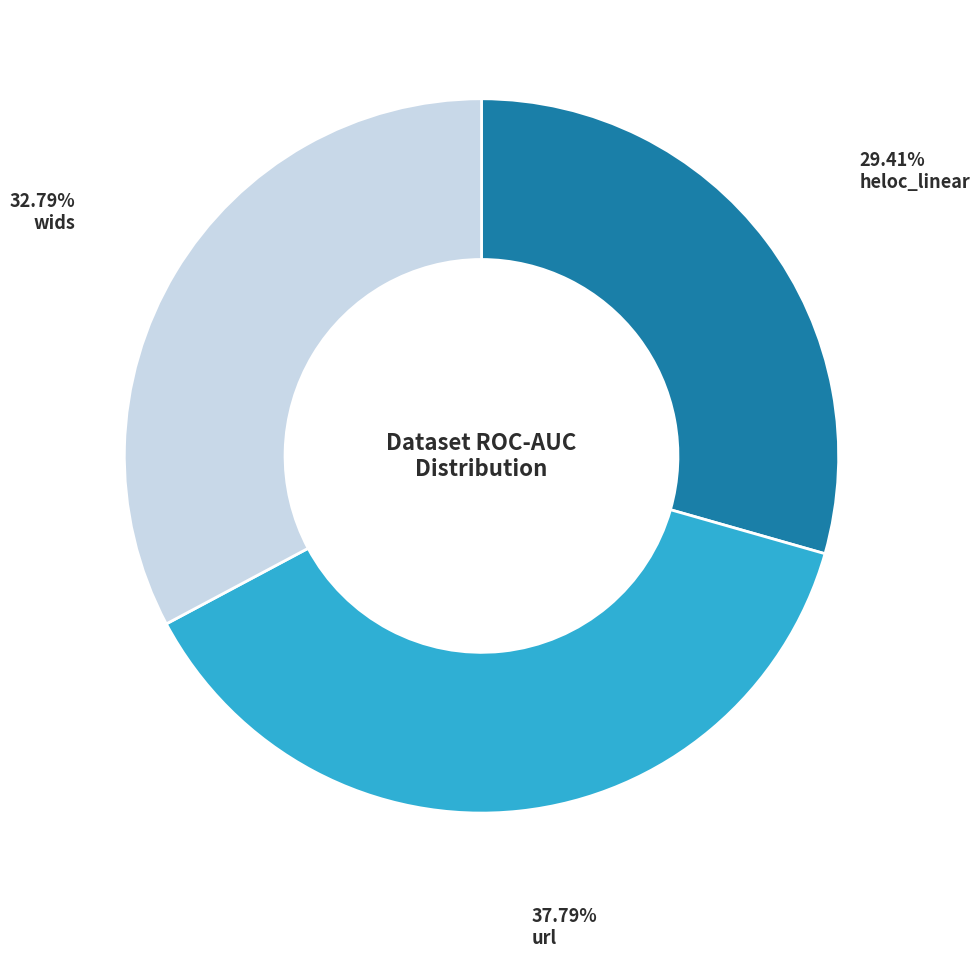

Is there any slice that represents more than half of the pie?

No